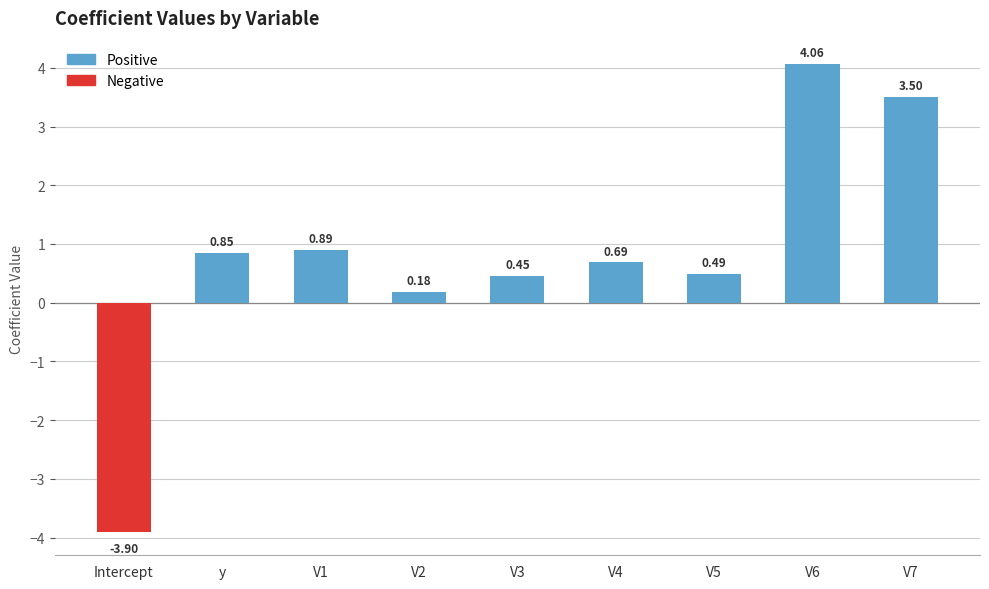

What is the sum of the values at V2 and y?

1.0